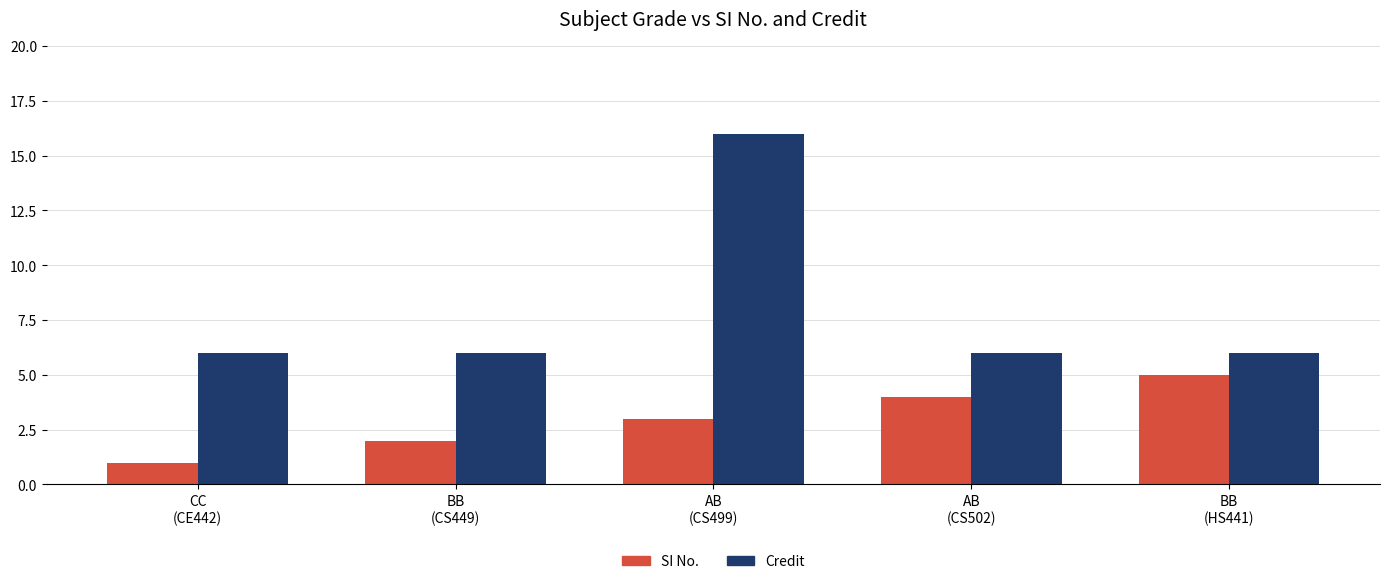

List the series in order of their peak value, highest first.

Credit, SI No.